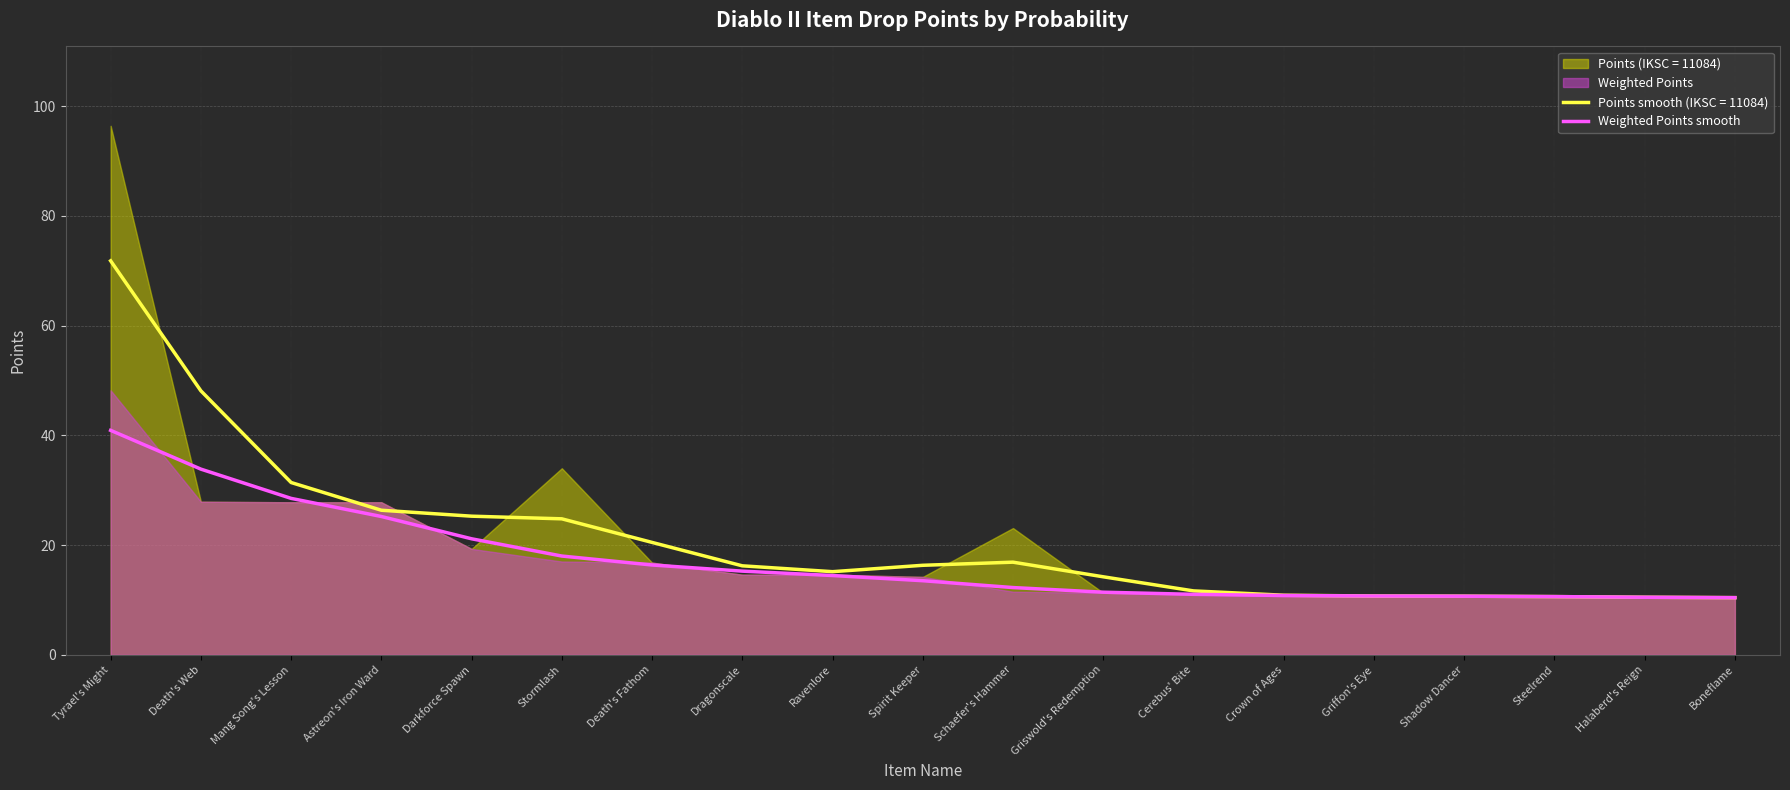

Which label corresponds to the largest value in the chart?

Tyrael's Might